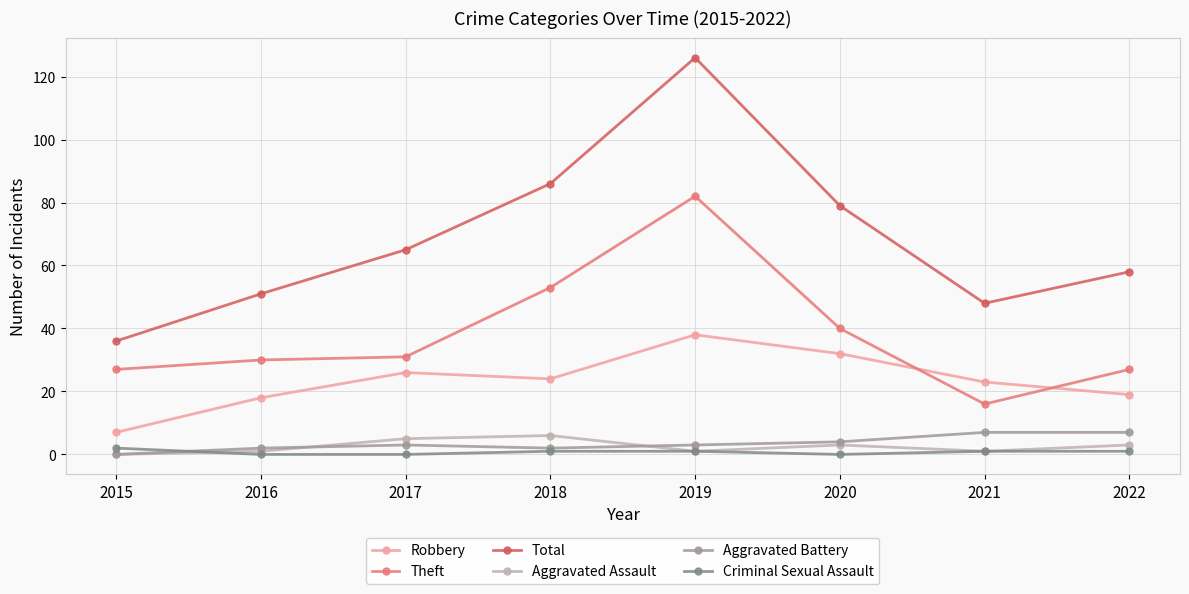

How many lines are shown in the chart?

6